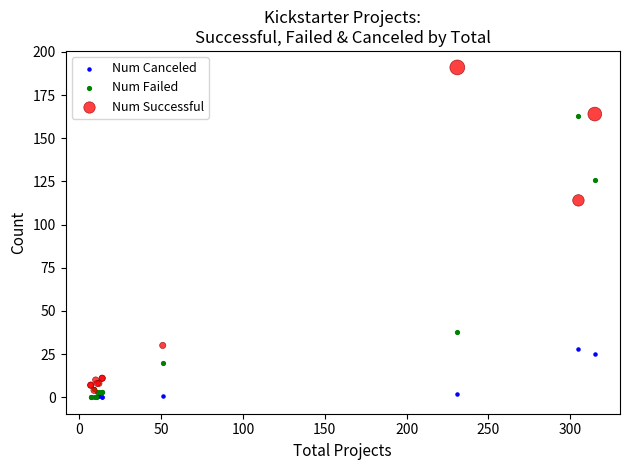

What are all the series names shown in the legend?

Num Canceled, Num Failed, Num Successful